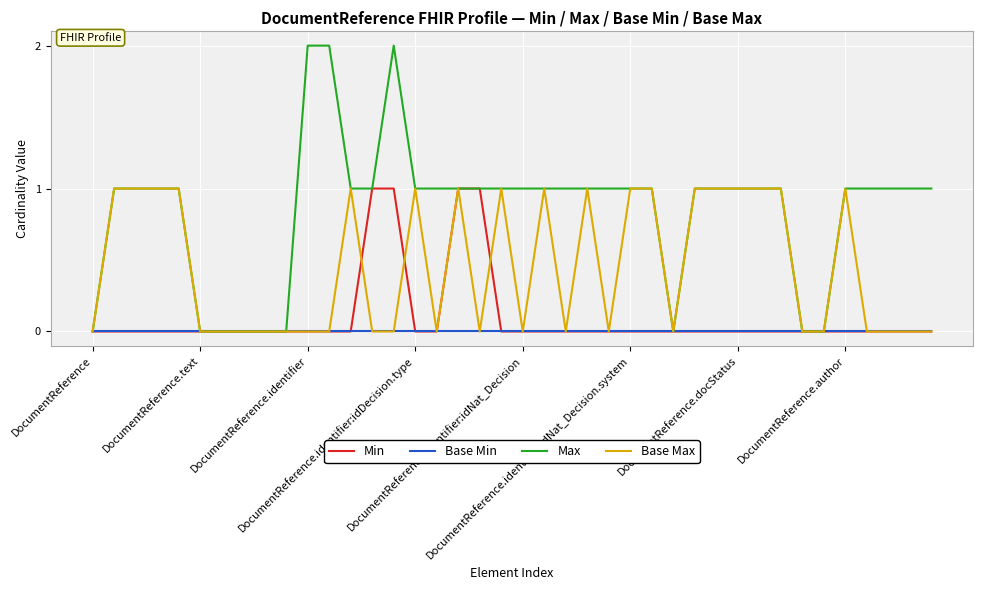

Which series has the largest total across all categories?

Max